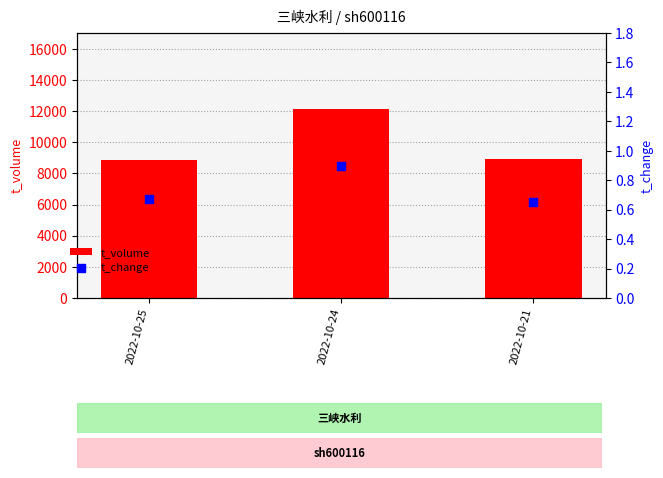

Which series reaches the minimum Y coordinate?

t_change